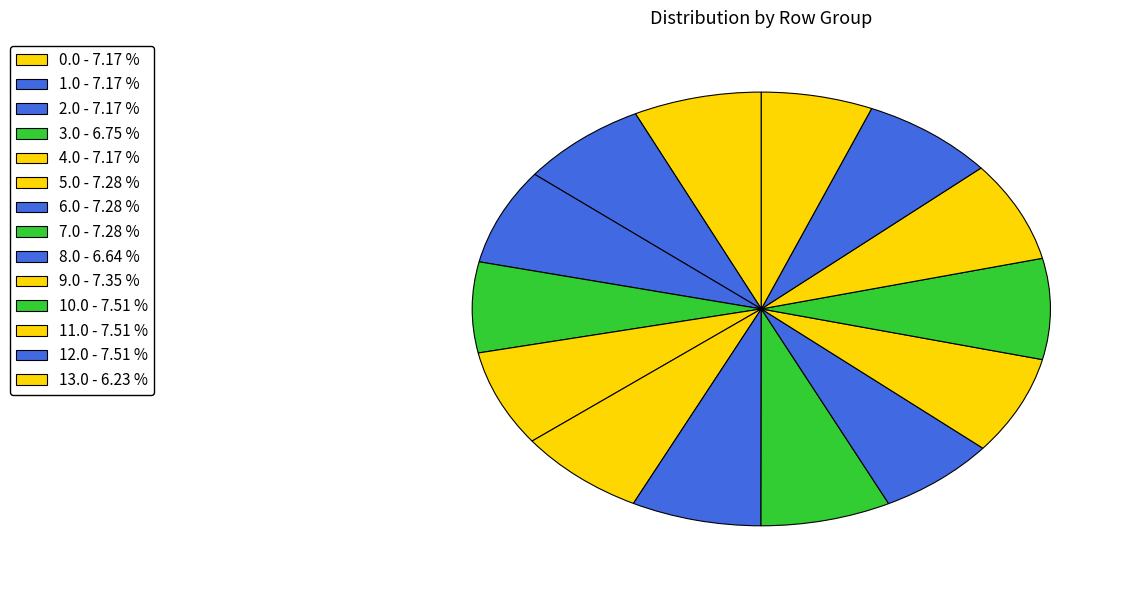

Does any single category account for the majority?

No